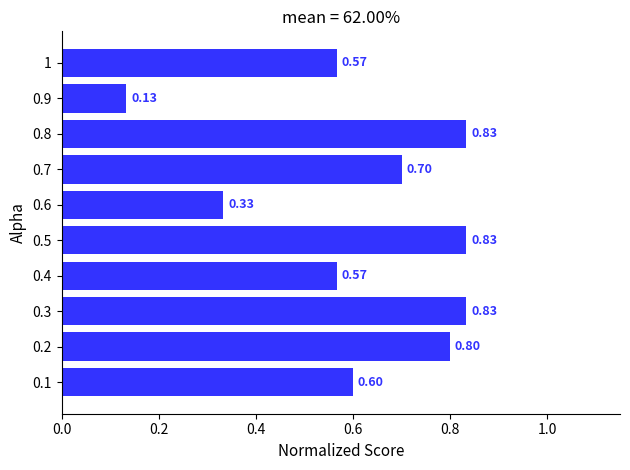

What is the change in value from 0.6 to 1?

+0.2